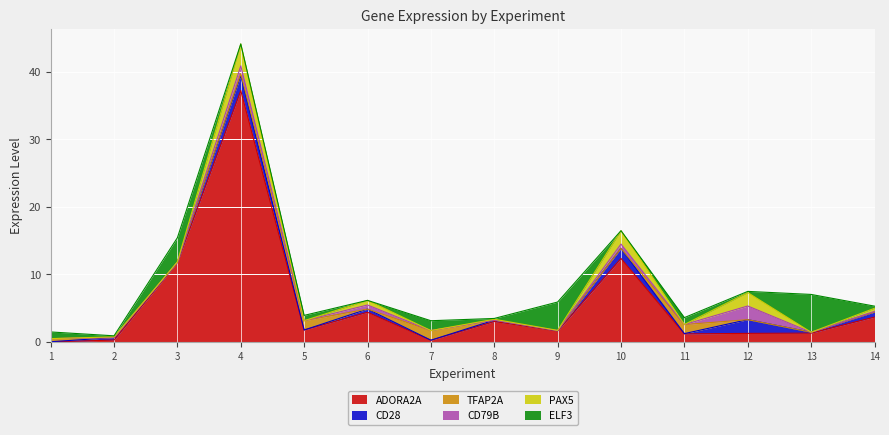

Reading left to right, transcribe all the data shown in this chart.

ADORA2A: 0.0	0.3	11.8	37.2	1.8	4.4	0.3	3.0	1.6	12.4	1.2	1.3	1.3	3.7
CD28: 0.0	0.4	0.1	2.2	0.0	0.5	0.0	0.2	0.1	1.5	0.0	2.0	0.1	0.7
TFAP2A: 0.5	0.0	0.0	0.3	1.4	0.0	1.4	0.0	0.0	0.0	1.3	0.0	0.0	0.0
CD79B: 0.0	0.0	0.0	1.2	0.0	0.6	0.0	0.0	0.0	0.6	0.0	2.0	0.0	0.1
PAX5: 0.0	0.1	0.0	3.2	0.0	0.7	0.0	0.1	0.0	2.0	0.0	2.0	0.0	0.5
ELF3: 1.0	0.2	3.6	0.0	0.8	0.0	1.5	0.1	4.2	0.0	1.0	0.2	5.6	0.3